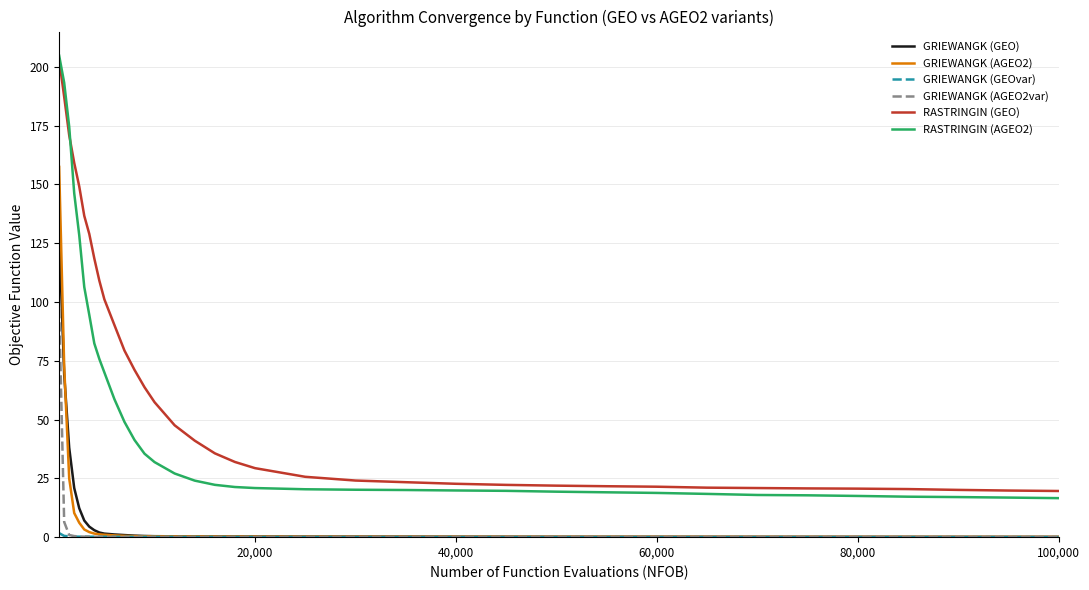

What is the maximum value shown in the chart?

204.7